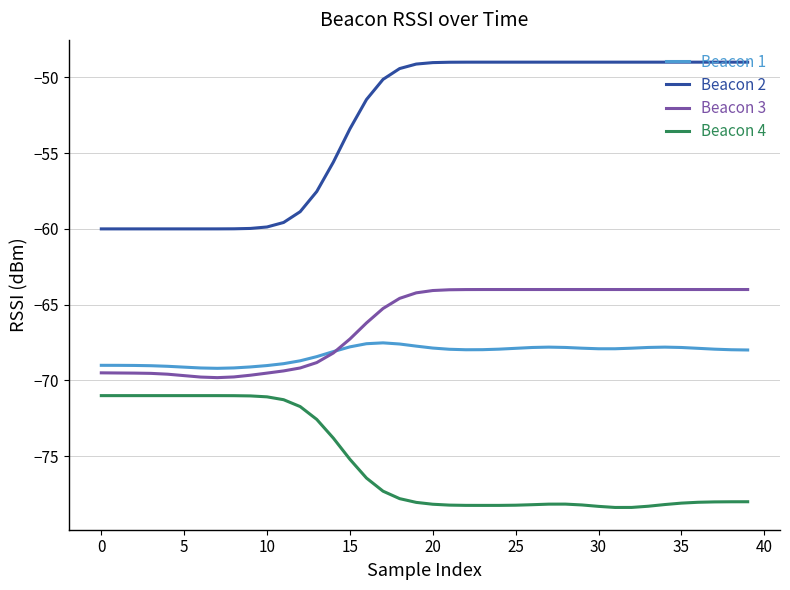

What is the highest value of the Beacon 4 series?

-71.0